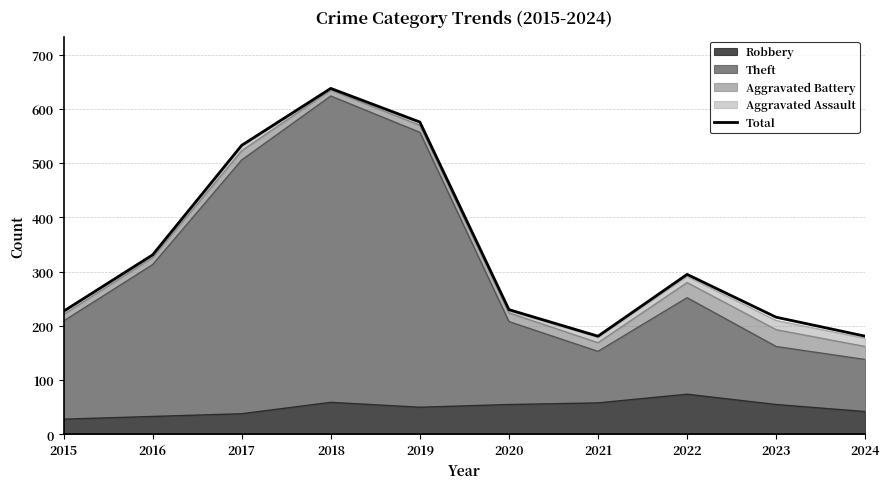

Does the chart display data point markers on the line(s)?

No